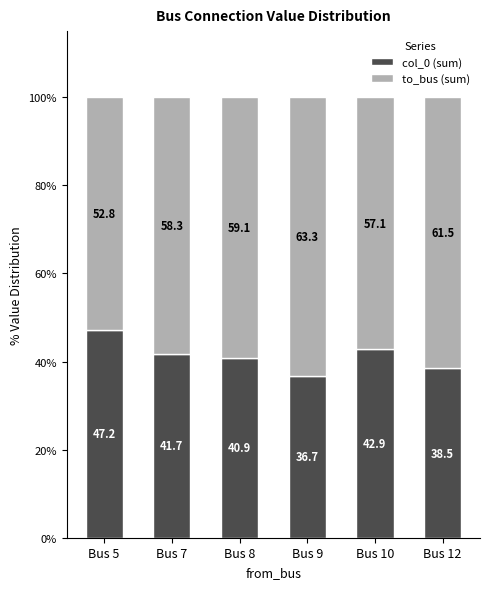

How many bars are there in total?

6